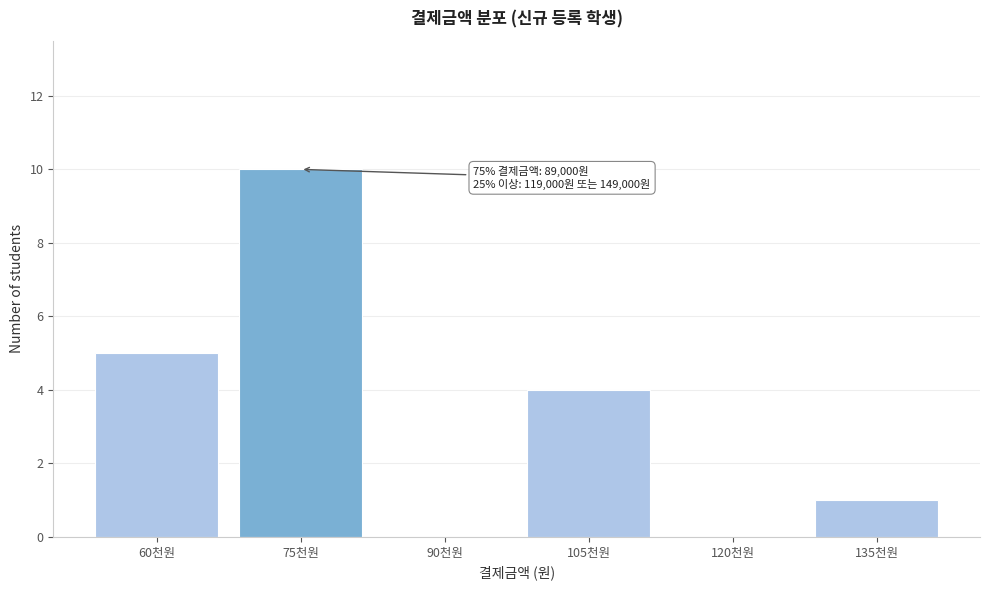

Reading left to right, extract all data points from this chart.

60천원=5	75천원=10	90천원=0	105천원=4	120천원=0	135천원=1